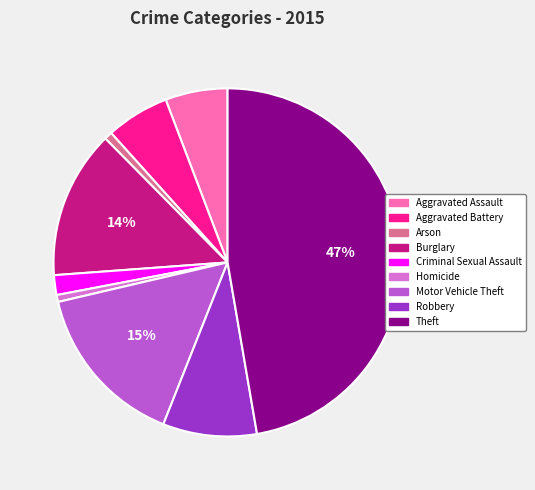

Is the sum of Aggravated Assault and Arson greater than half?

No